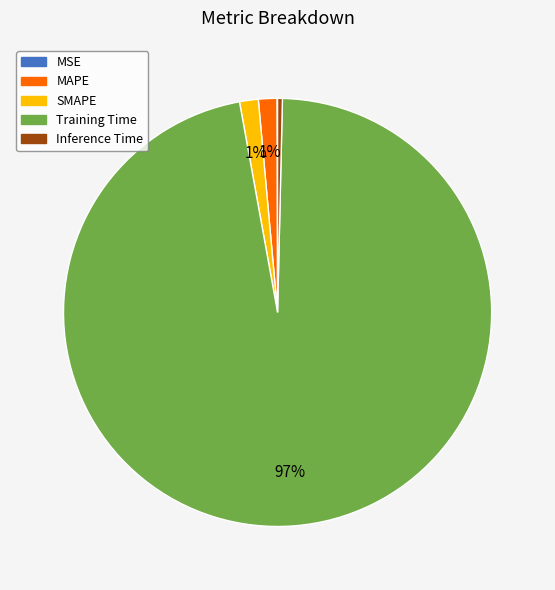

Do Inference Time and Training Time together represent more than half of the pie?

Yes